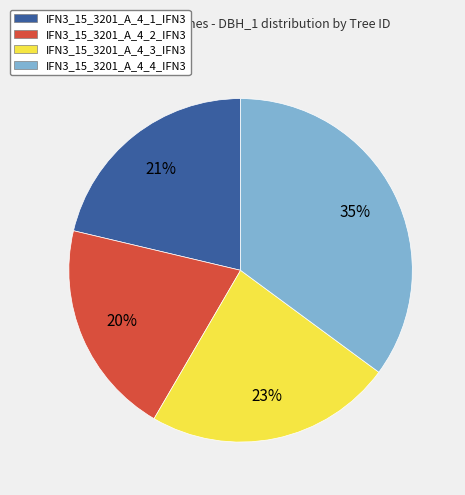

Is IFN3_15_3201_A_4_3_IFN3 the majority of the pie?

No